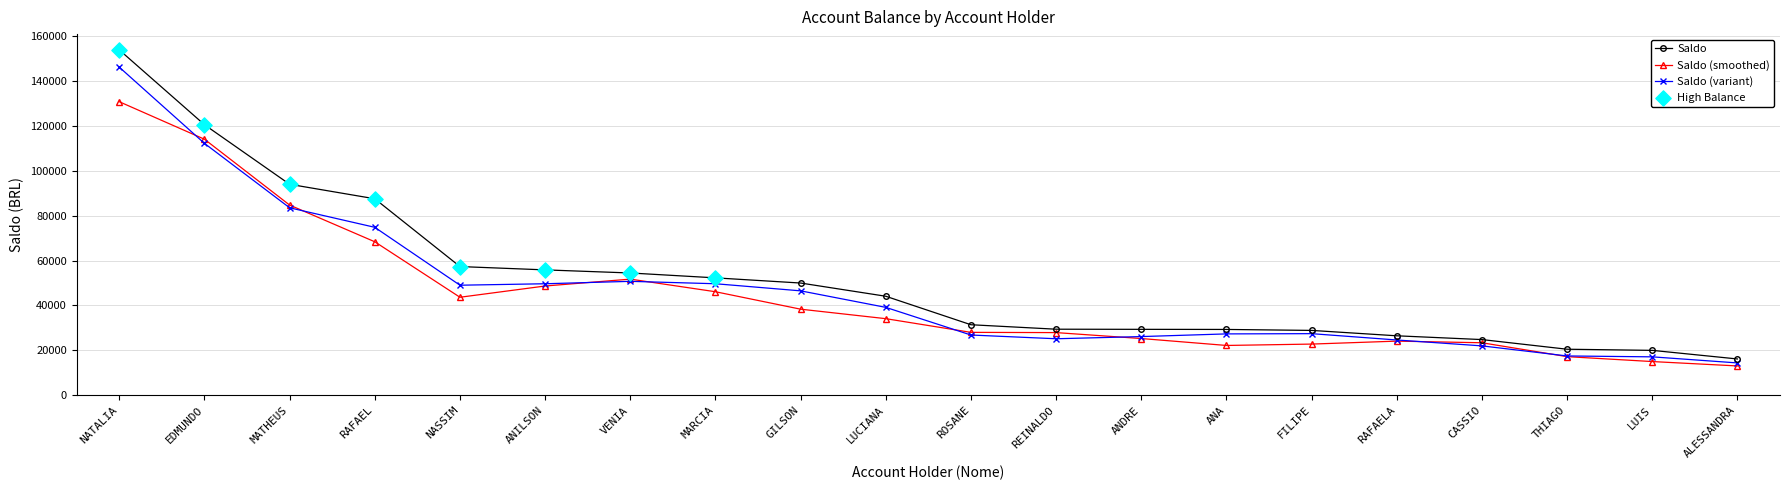

Which series changed the most between GILSON and THIAGO?

Saldo